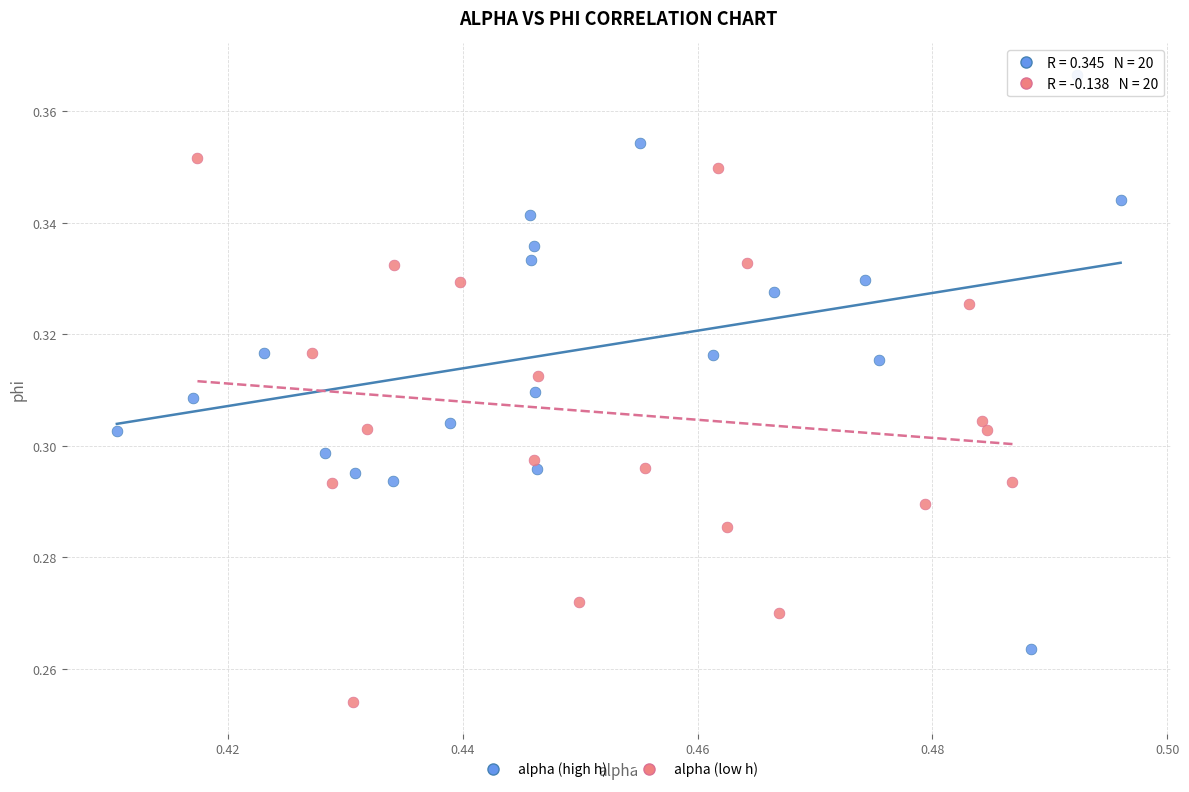

Which series contains the highest Y value?

alpha (high h)